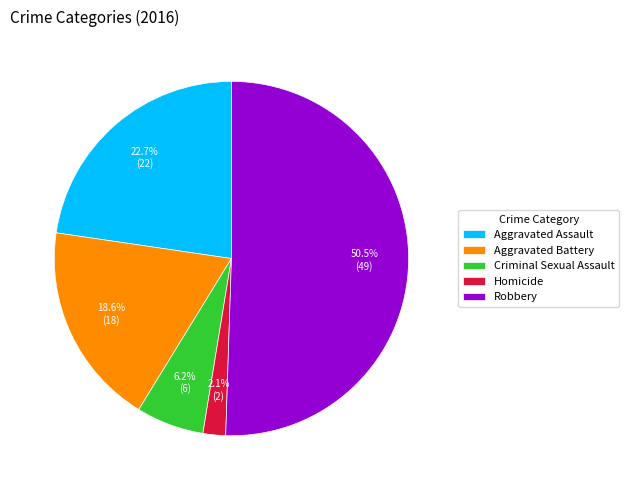

To the nearest percent, what portion does Criminal Sexual Assault represent?

6%